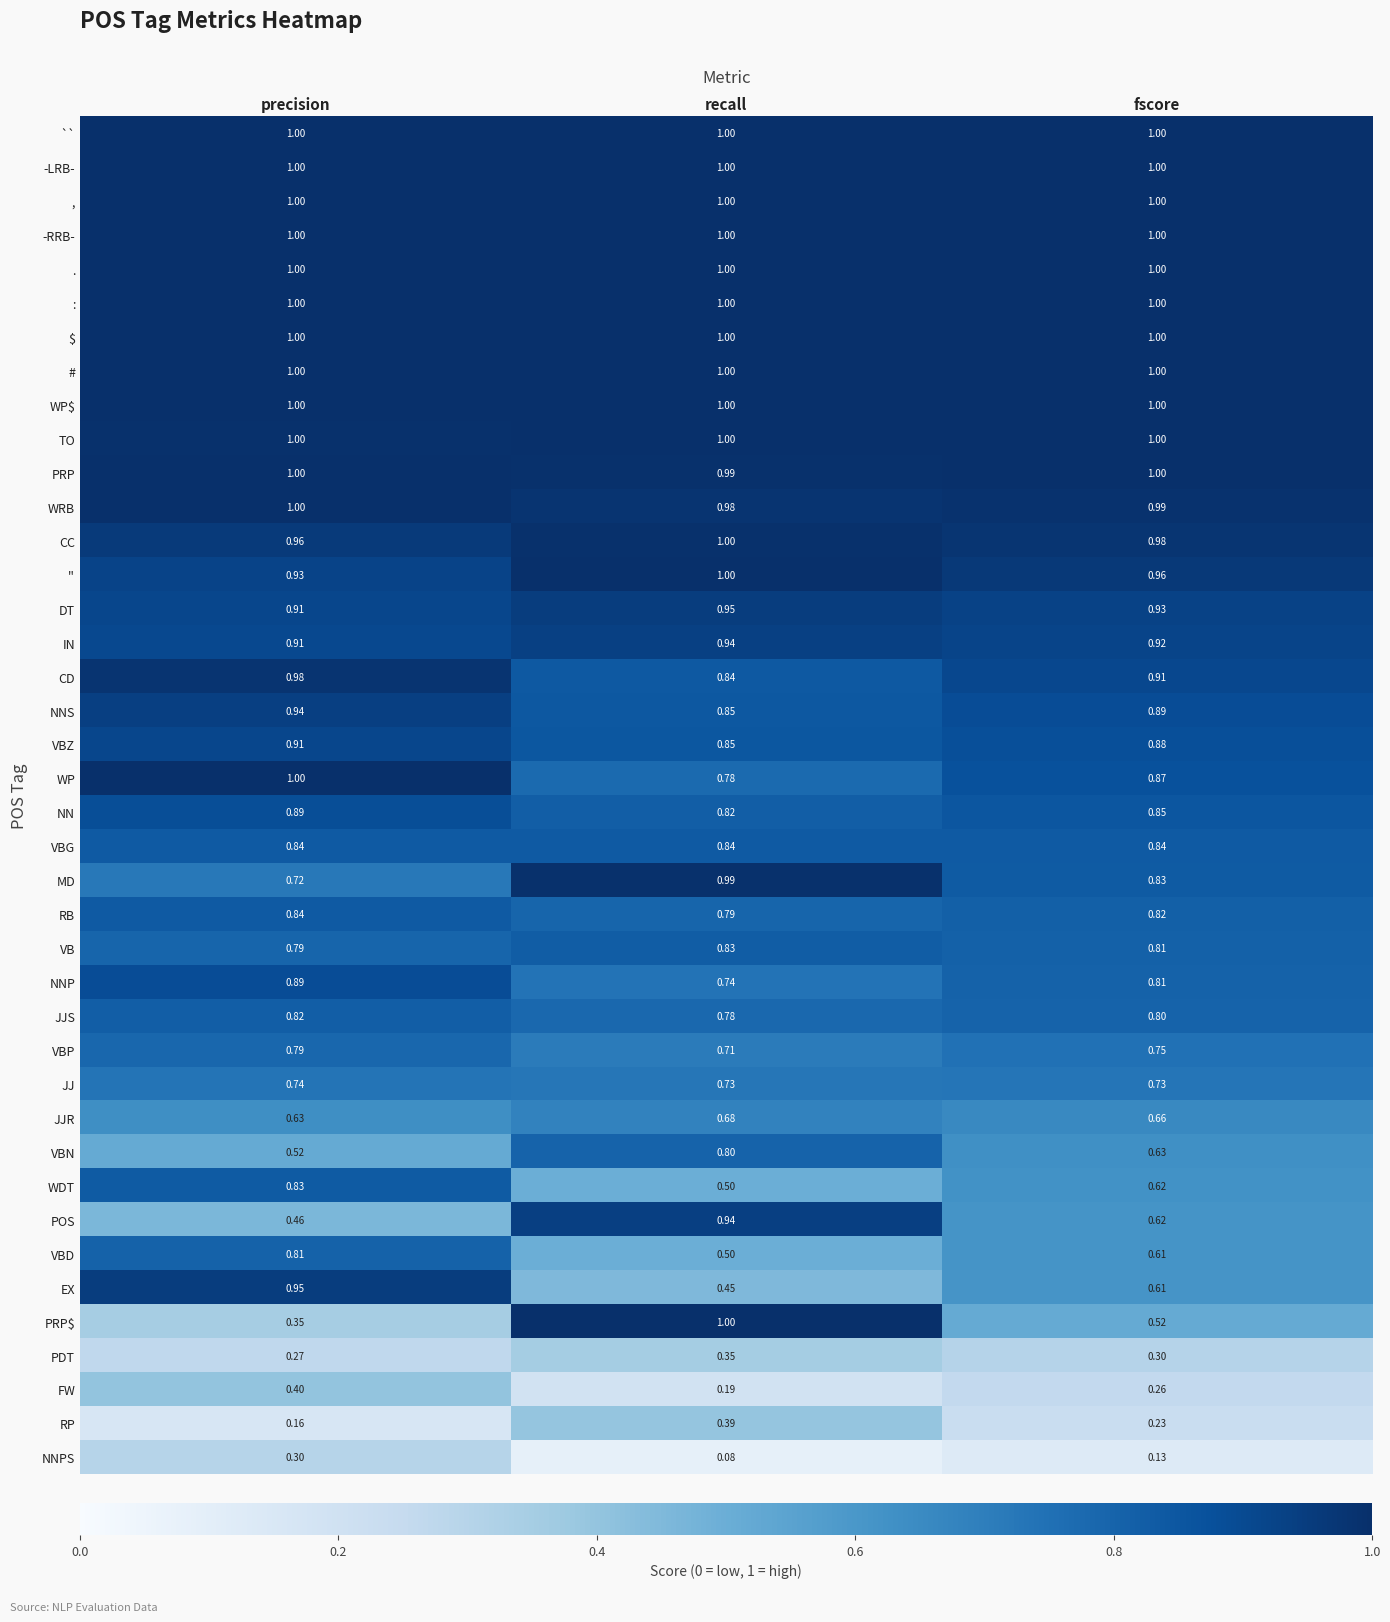

At which category is the sum across all series the highest?

precision